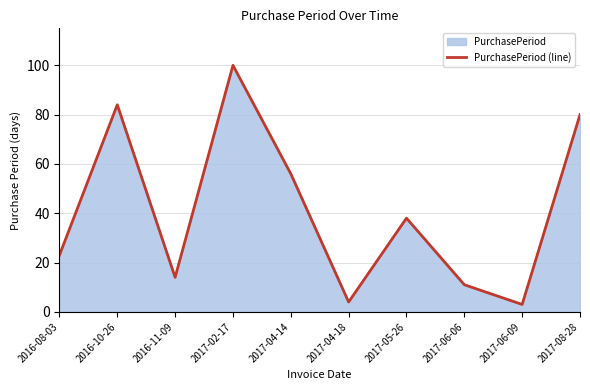

How many data points are above 38?

4